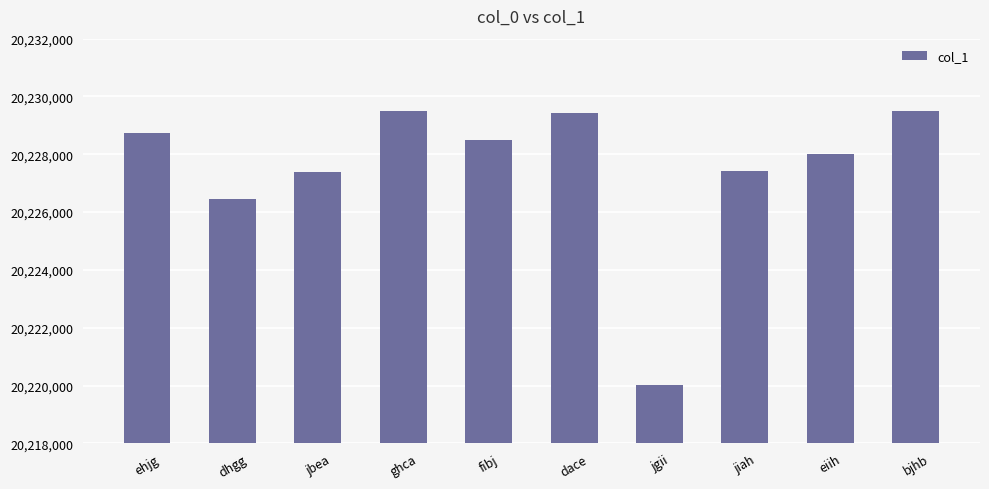

What is the difference between the values at fibj and jgii?

8481